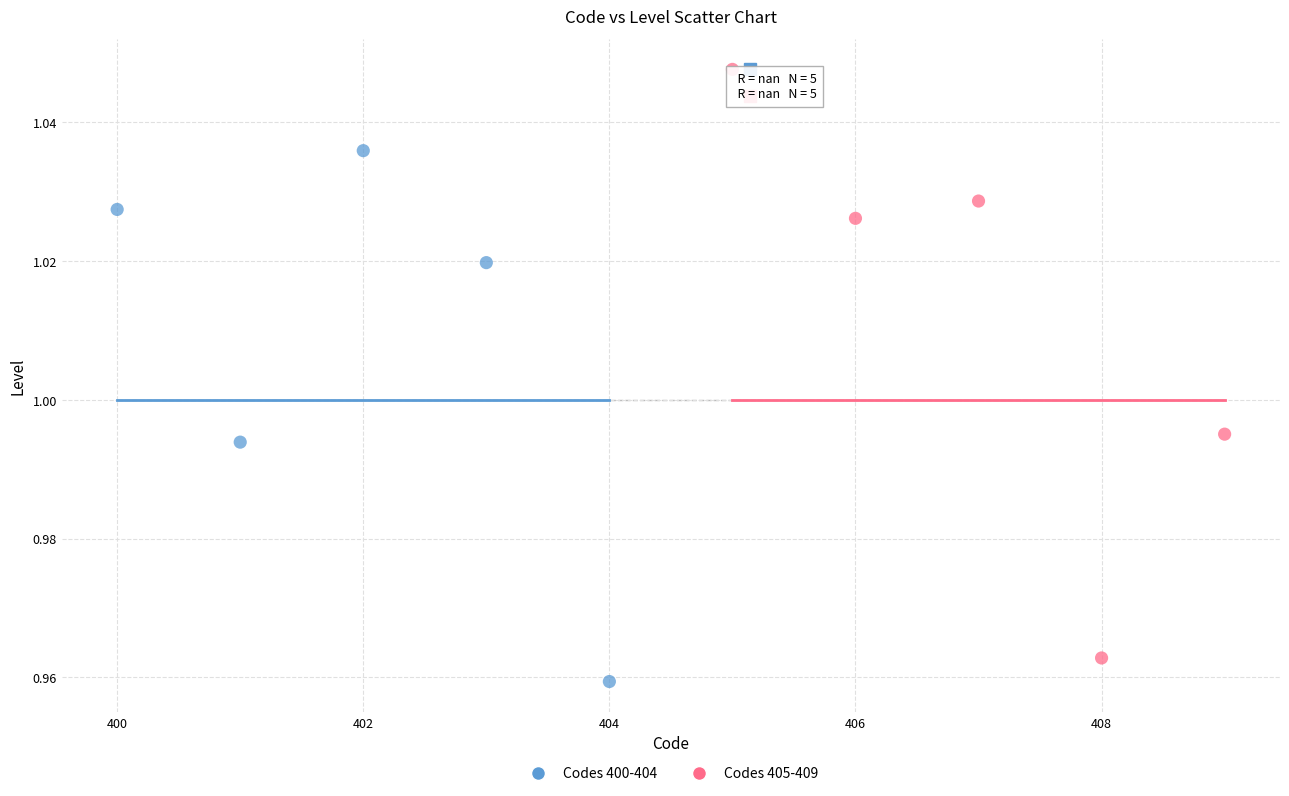

Which series has the largest Y range (max minus min)?

Codes 405-409